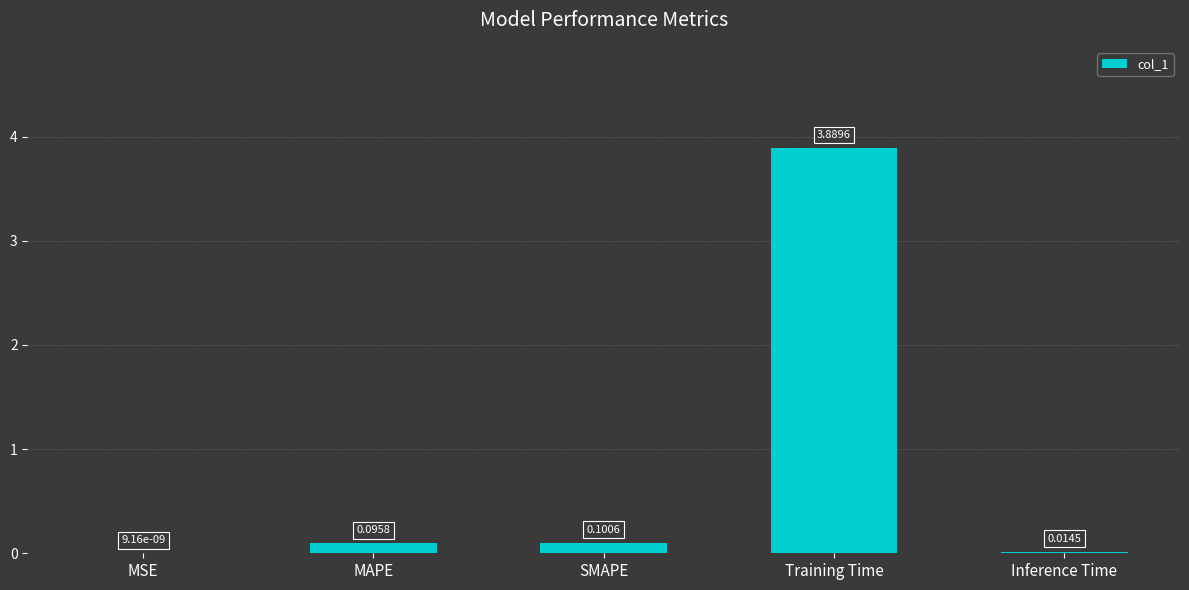

Between MSE and SMAPE, which is larger?

SMAPE